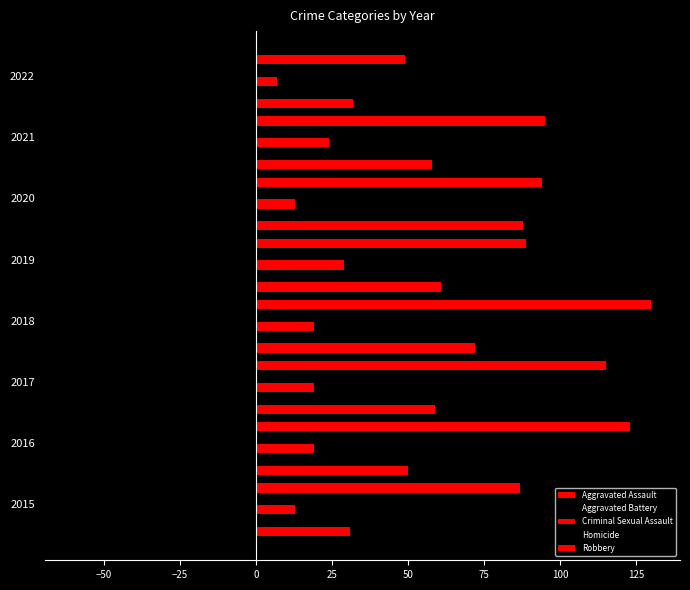

Reading right to left, transcribe all the data shown in this chart.

Aggravated Assault: 32	58	88	61	72	59	50	31
Aggravated Battery: -33	-43	-48	-45	-52	-54	-60	-50
Criminal Sexual Assault: 7	24	13	29	19	19	19	13
Homicide: 0	-2	-6	-3	-5	-2	-8	-4
Robbery: 49	95	94	89	130	115	123	87